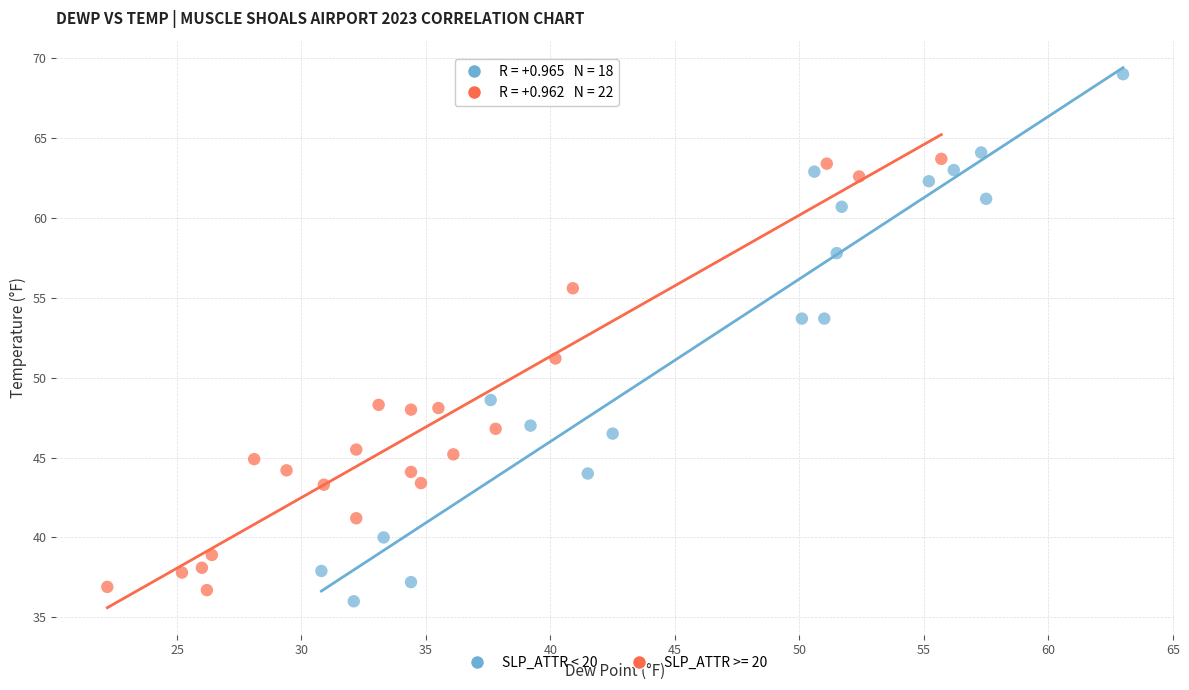

Which series contains the highest Y value?

SLP_ATTR < 20